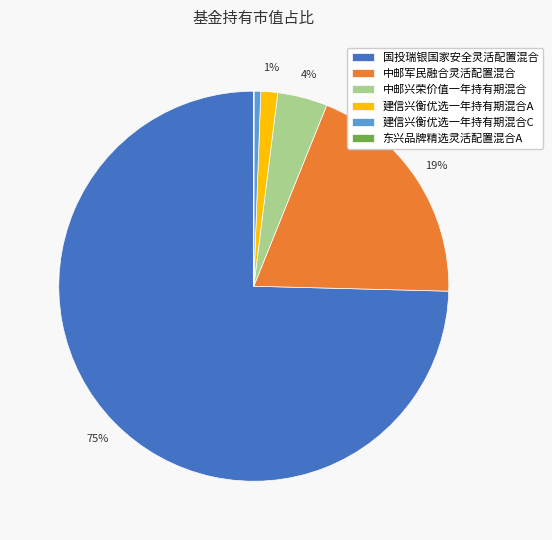

Is it true that 中邮军民融合灵活配置混合 is 19% of the pie?

True